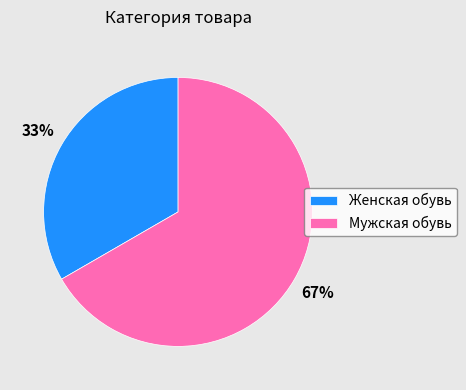

Which has a higher value, Мужская обувь or Женская обувь?

Мужская обувь